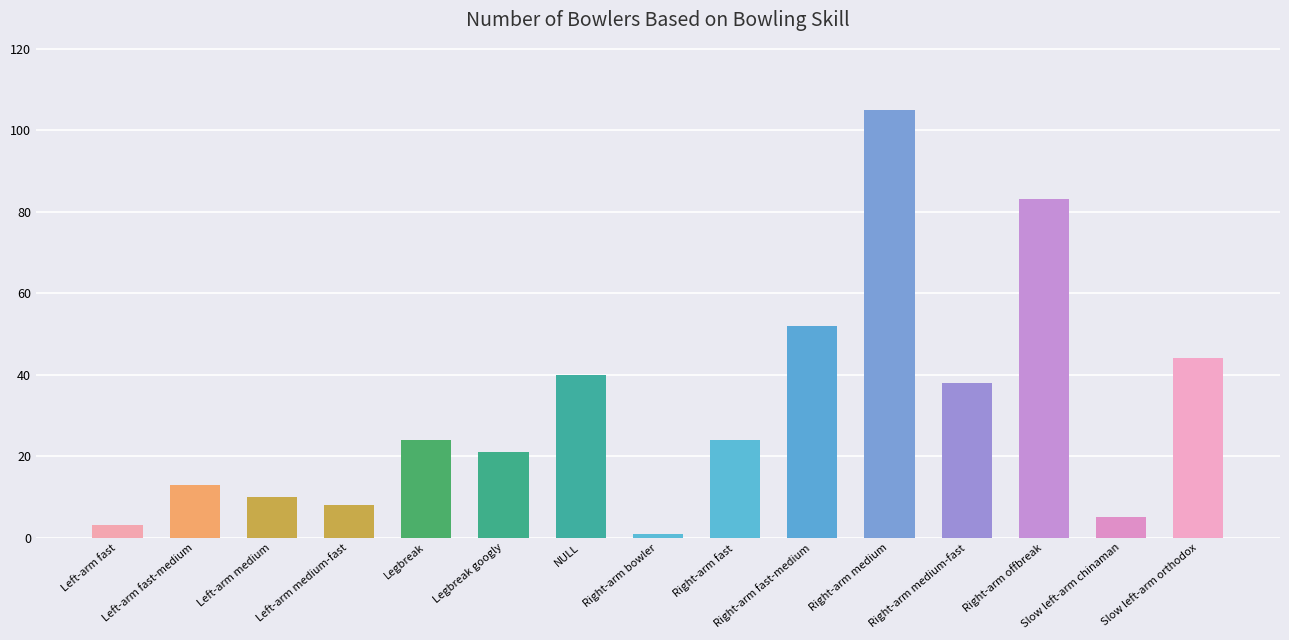

What is the label of the 11th bar from the left?

Right-arm medium